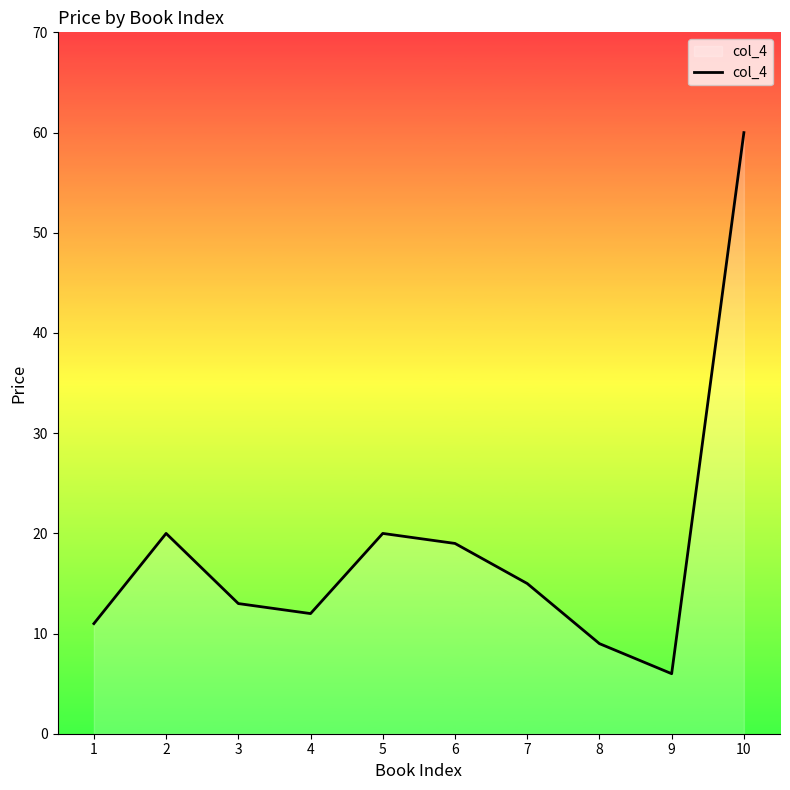

Count the number of data series in this chart.

1